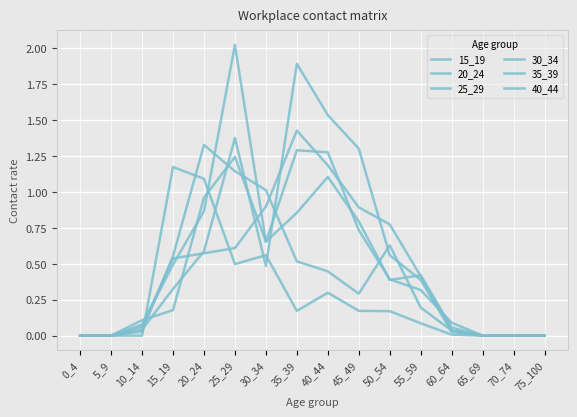

Is this an area chart (filled region under the line)?

No